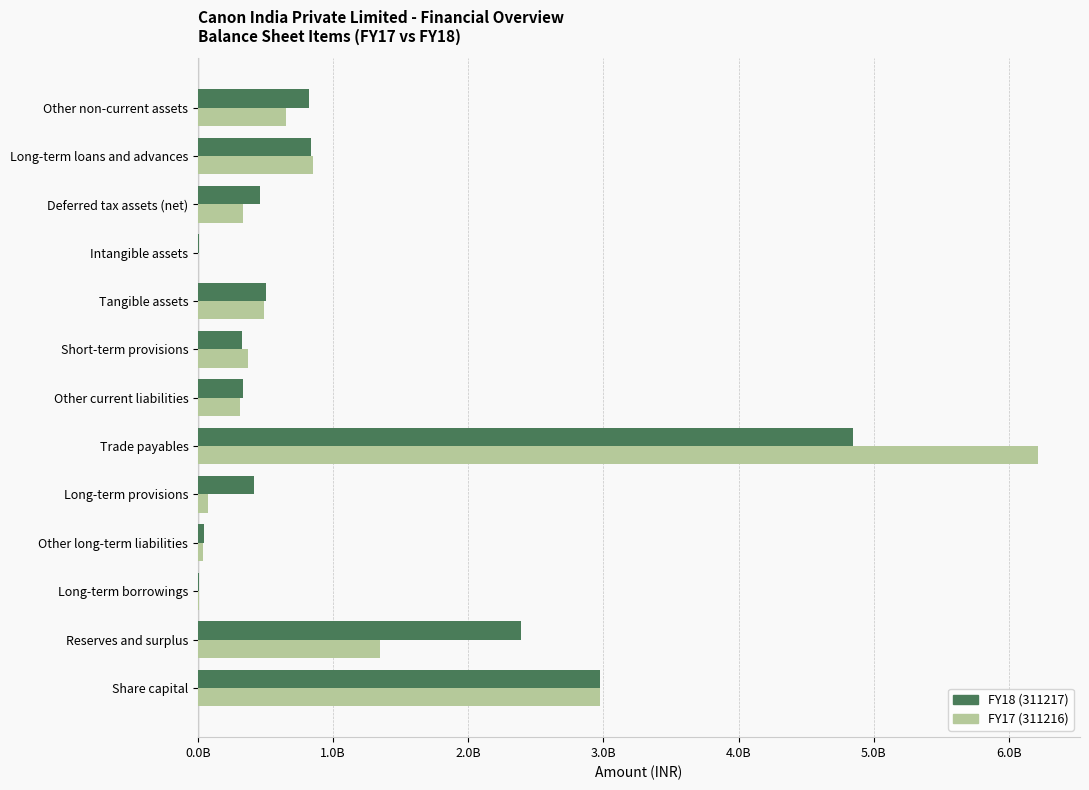

What are all the series names shown in the legend?

FY18 (311217), FY17 (311216)